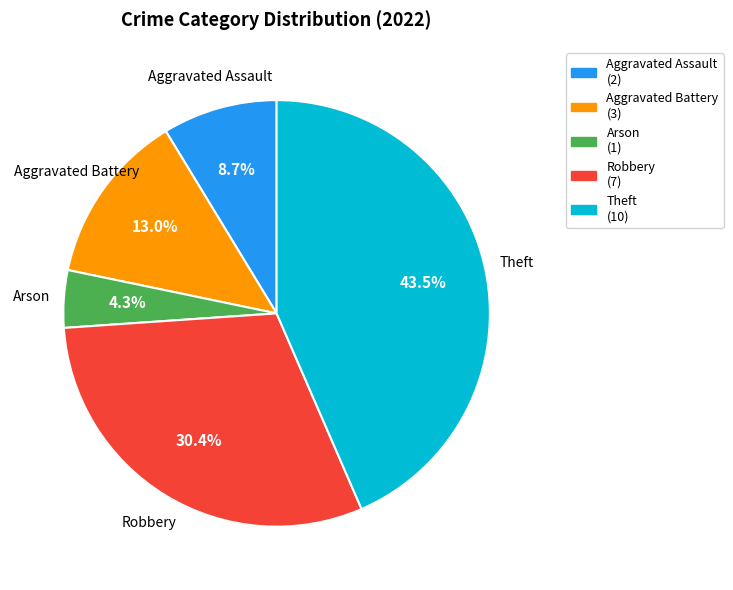

Which slice is the smallest?

Arson